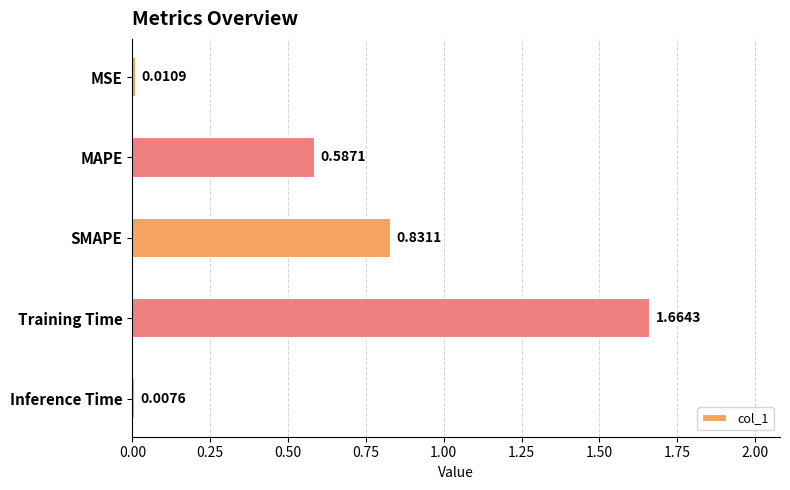

What is the sum of all values?

3.1